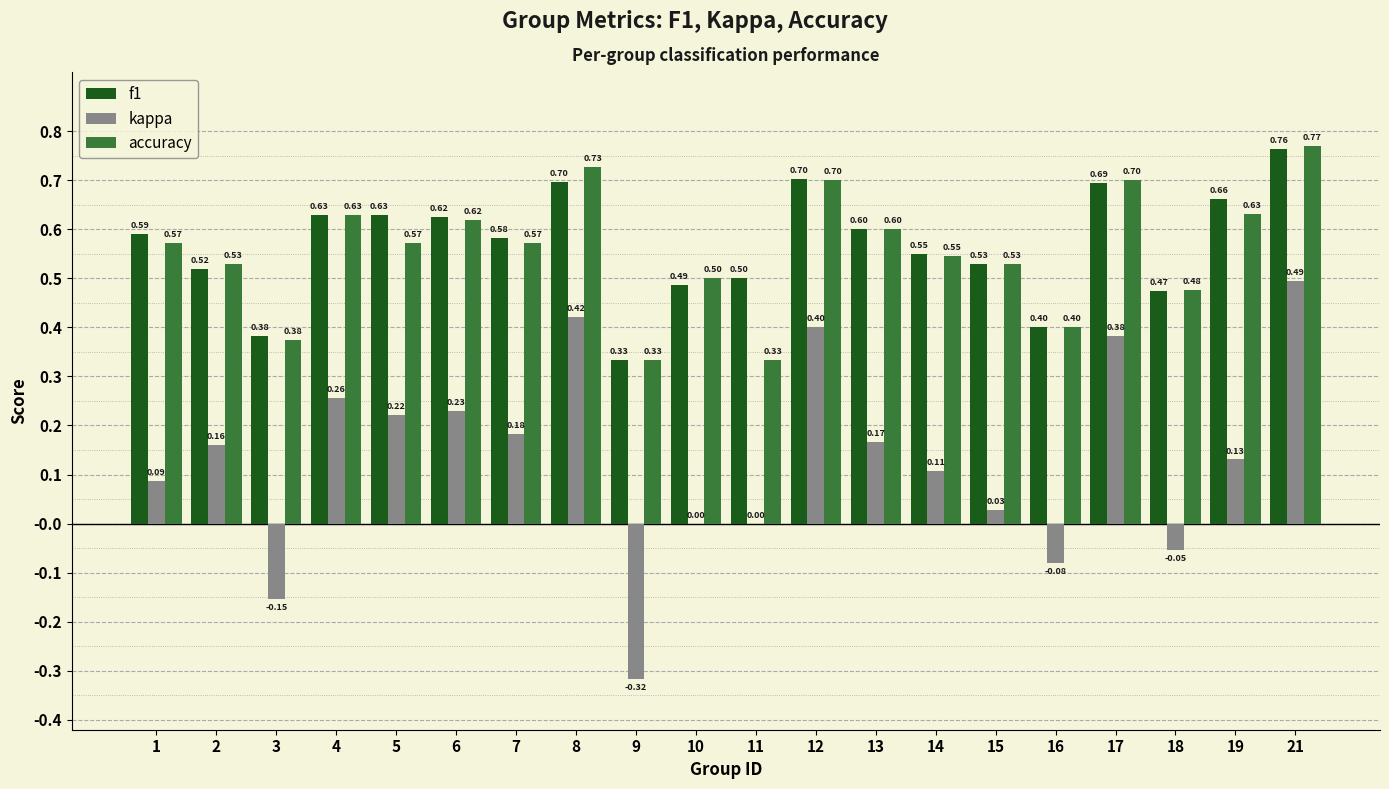

At which label does accuracy reach its peak?

21